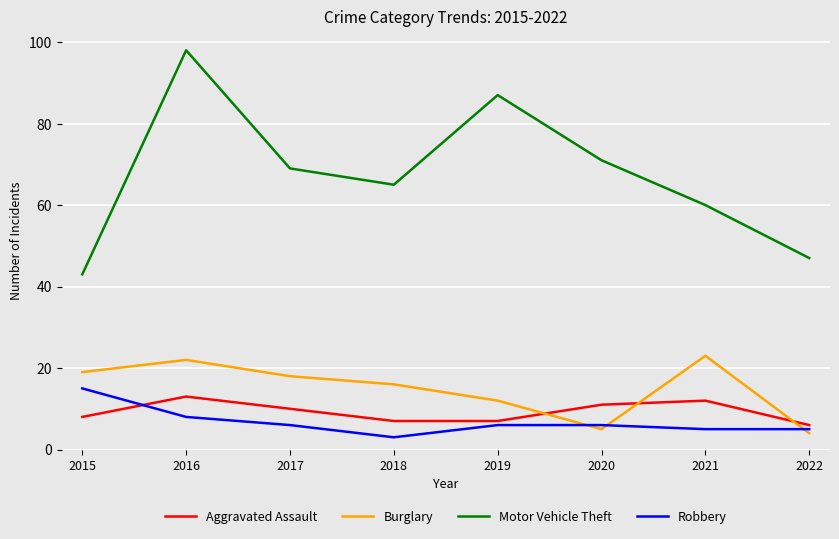

What is the total value across all series at 2022?

62